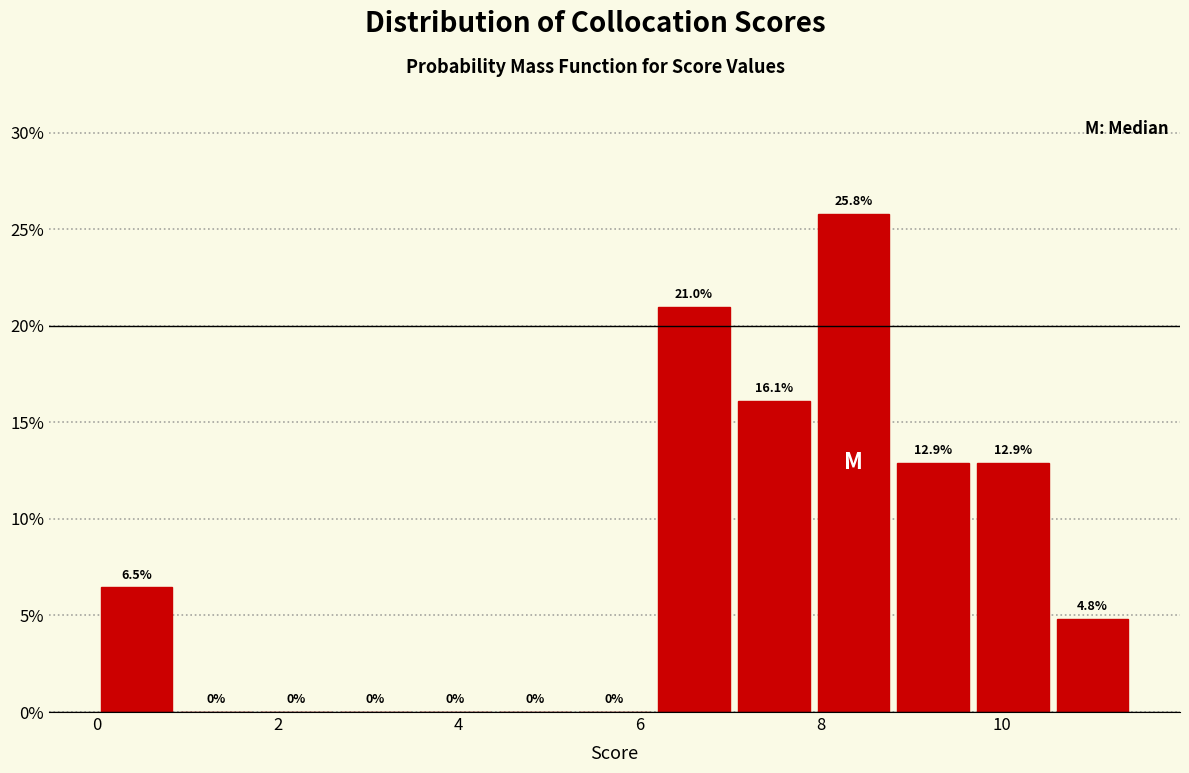

Reading left to right, transcribe this chart: for each bar, give the range it covers on the x-axis and its height. The bar edges are not printed on the chart, so give them approximately, as read against the axis.

0.00 to 0.88: 6.5
0.88 to 1.76: 0.0
1.76 to 2.64: 0.0
2.64 to 3.52: 0.0
3.52 to 4.40: 0.0
4.40 to 5.28: 0.0
5.28 to 6.16: 0.0
6.16 to 7.04: 21.0
7.04 to 7.92: 16.1
7.92 to 8.80: 25.8
8.80 to 9.68: 12.9
9.68 to 10.56: 12.9
10.56 to 11.44: 4.8